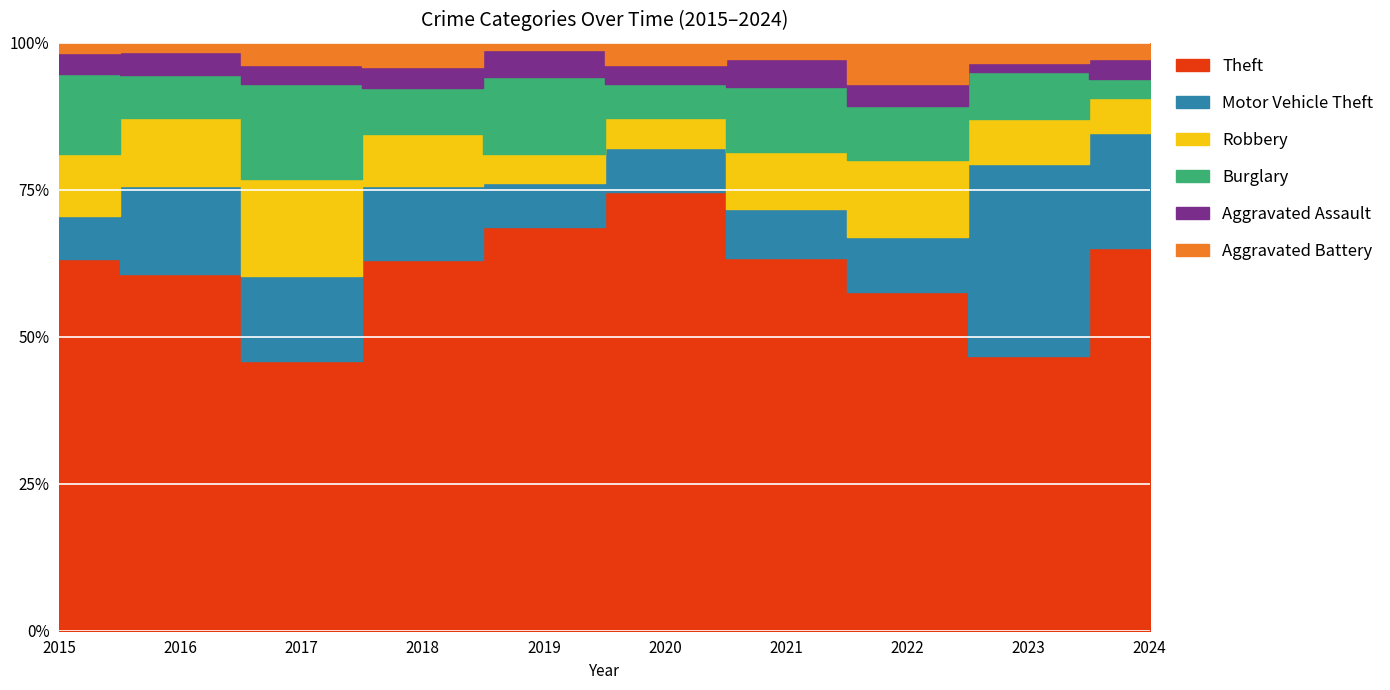

Reading left to right, what are all the values shown in this chart?

Theft: 144	157	159	155	164	180	92	75	123	209
Motor Vehicle Theft: 17	39	50	31	18	18	12	12	86	63
Robbery: 24	30	57	22	12	12	14	17	20	19
Burglary: 31	19	56	19	31	14	16	12	21	10
Aggravated Assault: 8	10	11	9	11	8	7	5	4	11
Aggravated Battery: 4	4	13	10	3	9	4	9	9	9